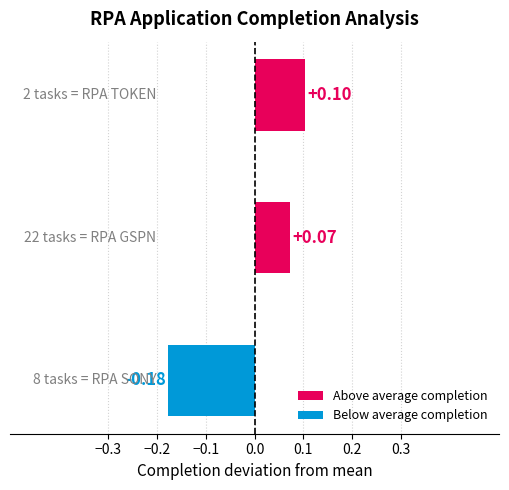

What is the difference between the maximum and minimum values?

0.3